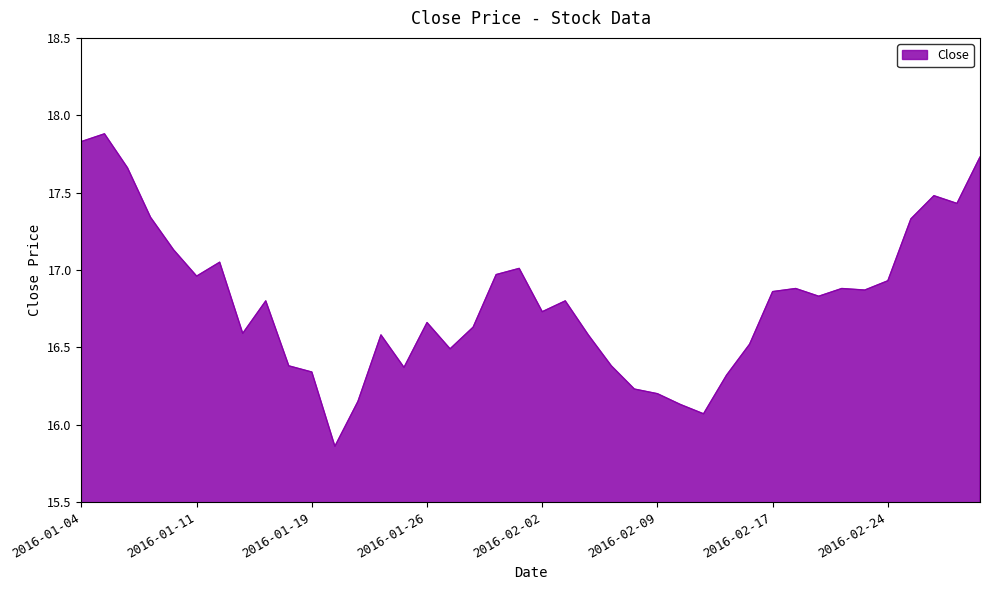

What is the difference between the maximum and minimum values?

2.0